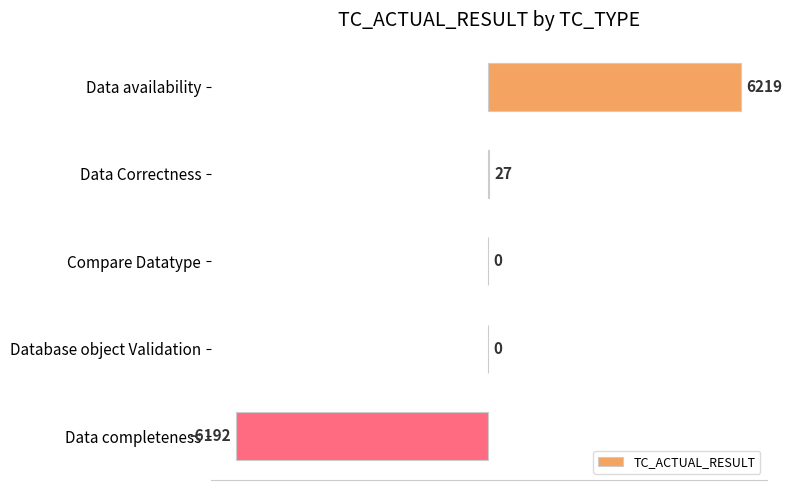

What is the approximate value at Data completeness, to the nearest 100?

-6200